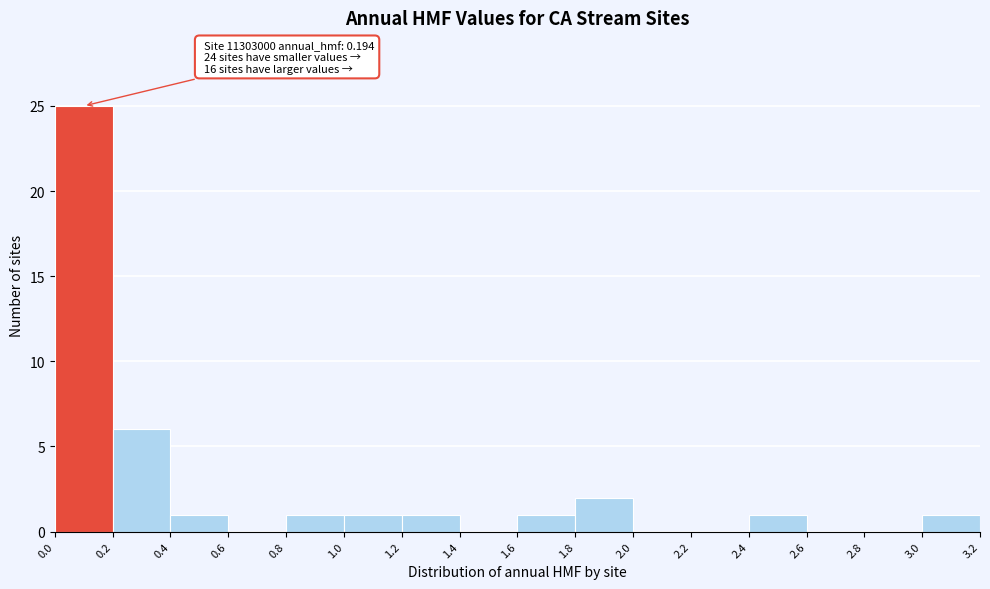

Over which range of the x-axis is the bar tallest?

0.0 to 0.2